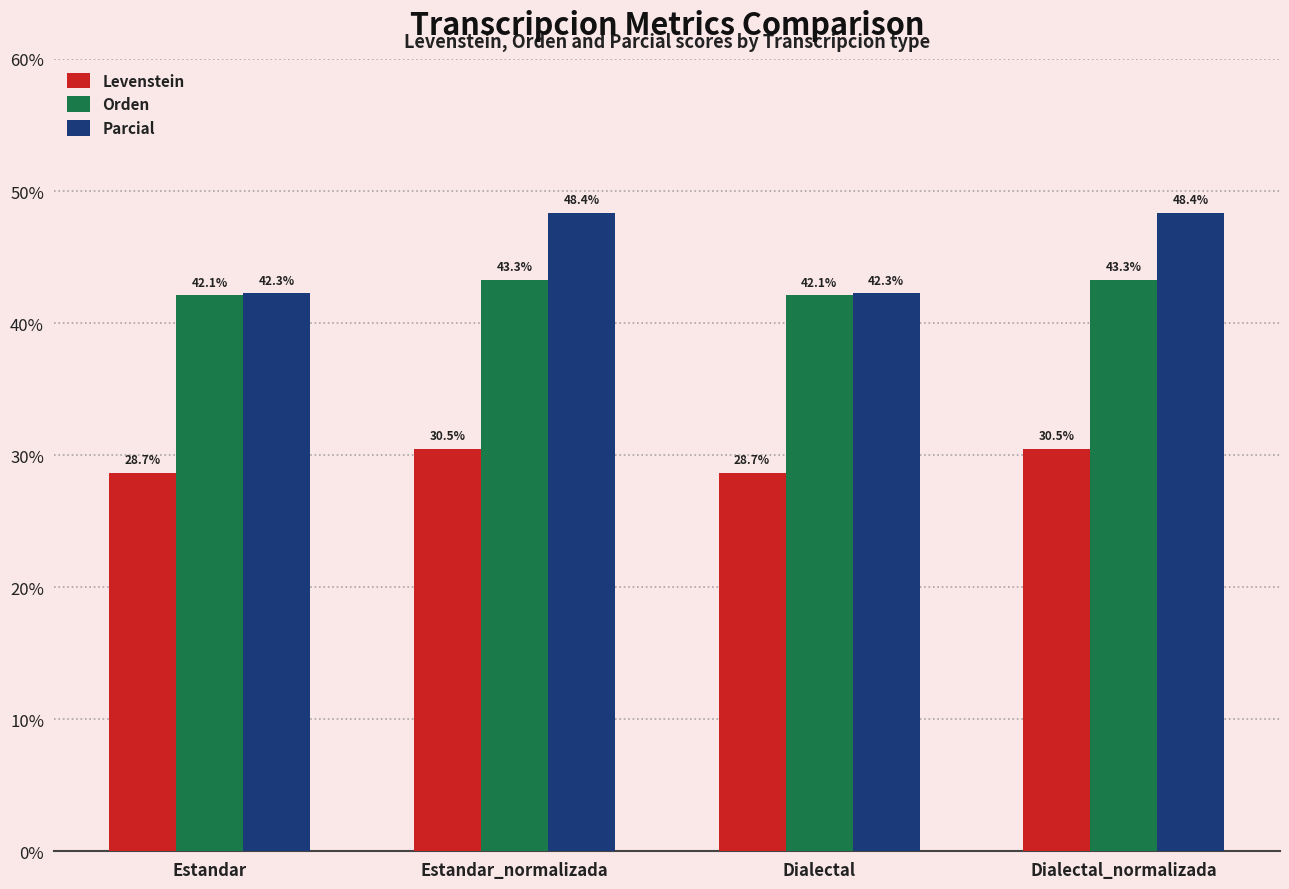

What is the label of the 2nd bar from the right?

Dialectal